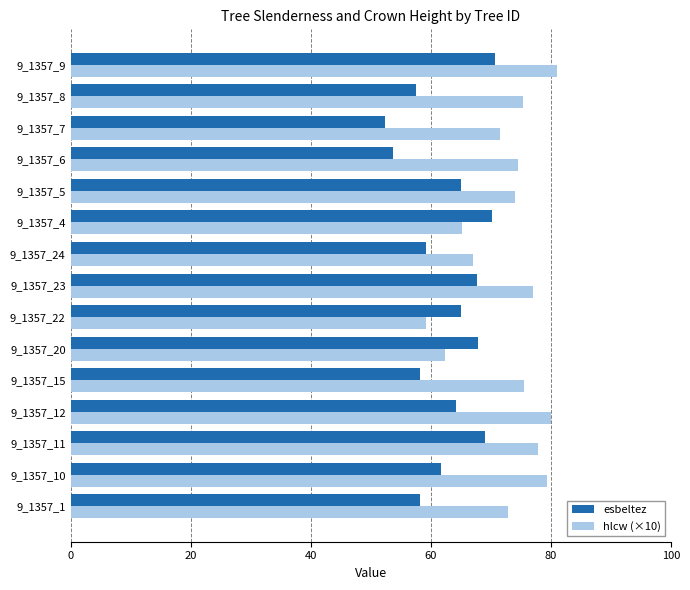

Is it true that esbeltez equals 67.6 at 9_1357_23?

True